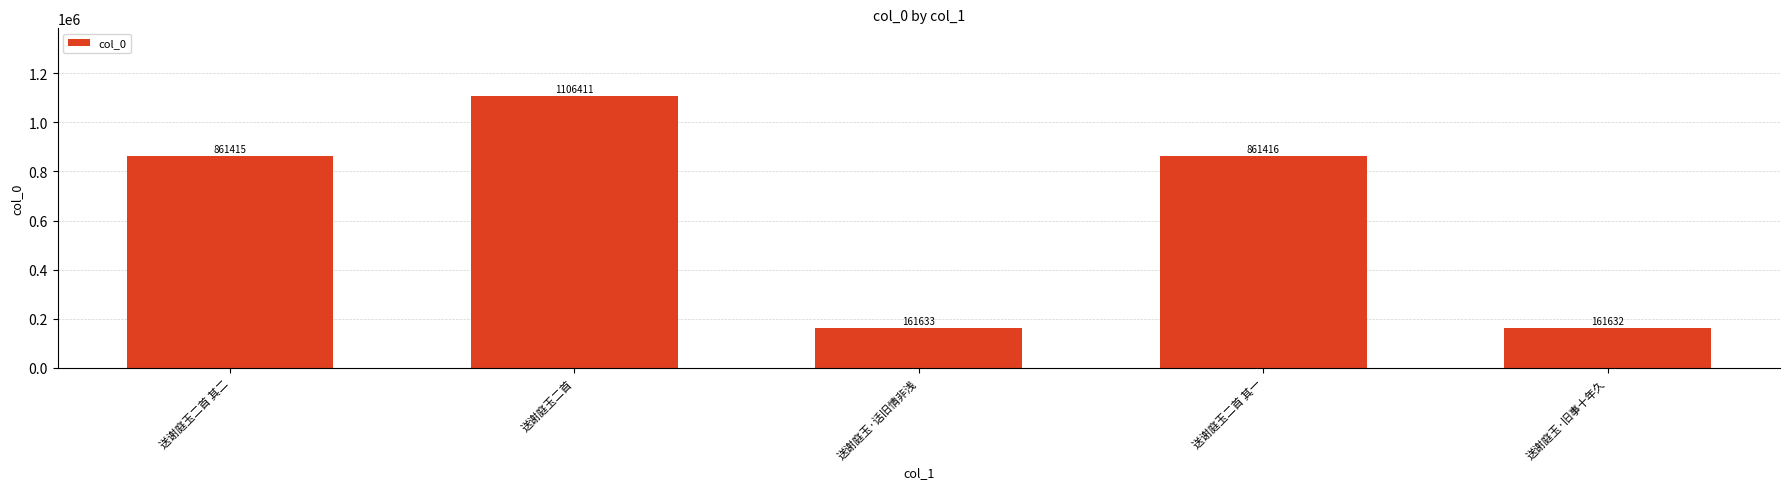

What is the smallest value displayed?

161632